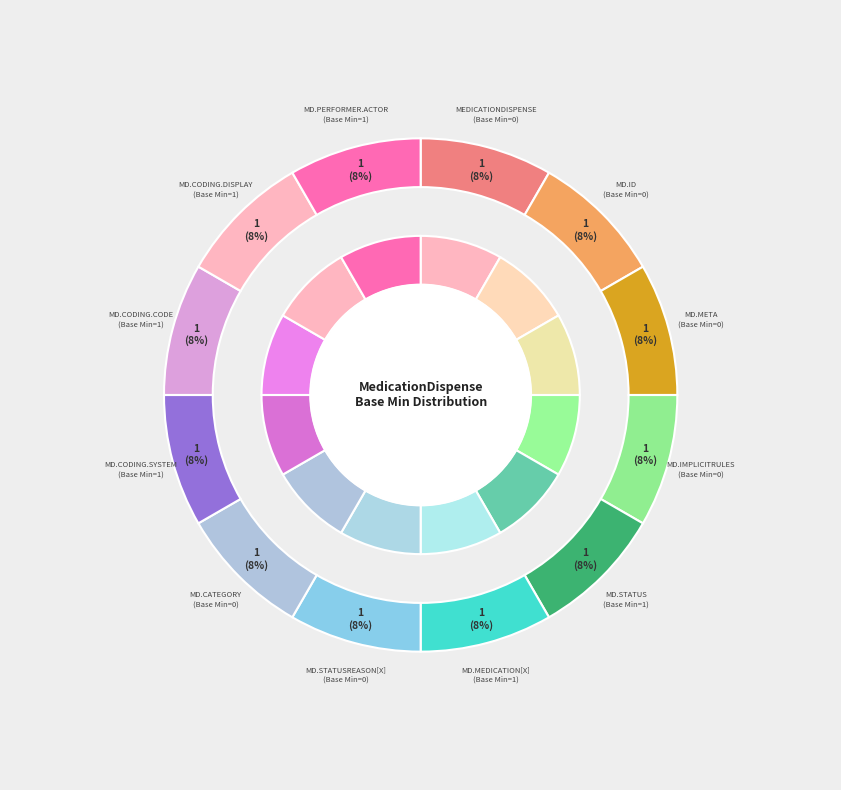

What is the largest slice in the pie chart?

MedicationDispense.status